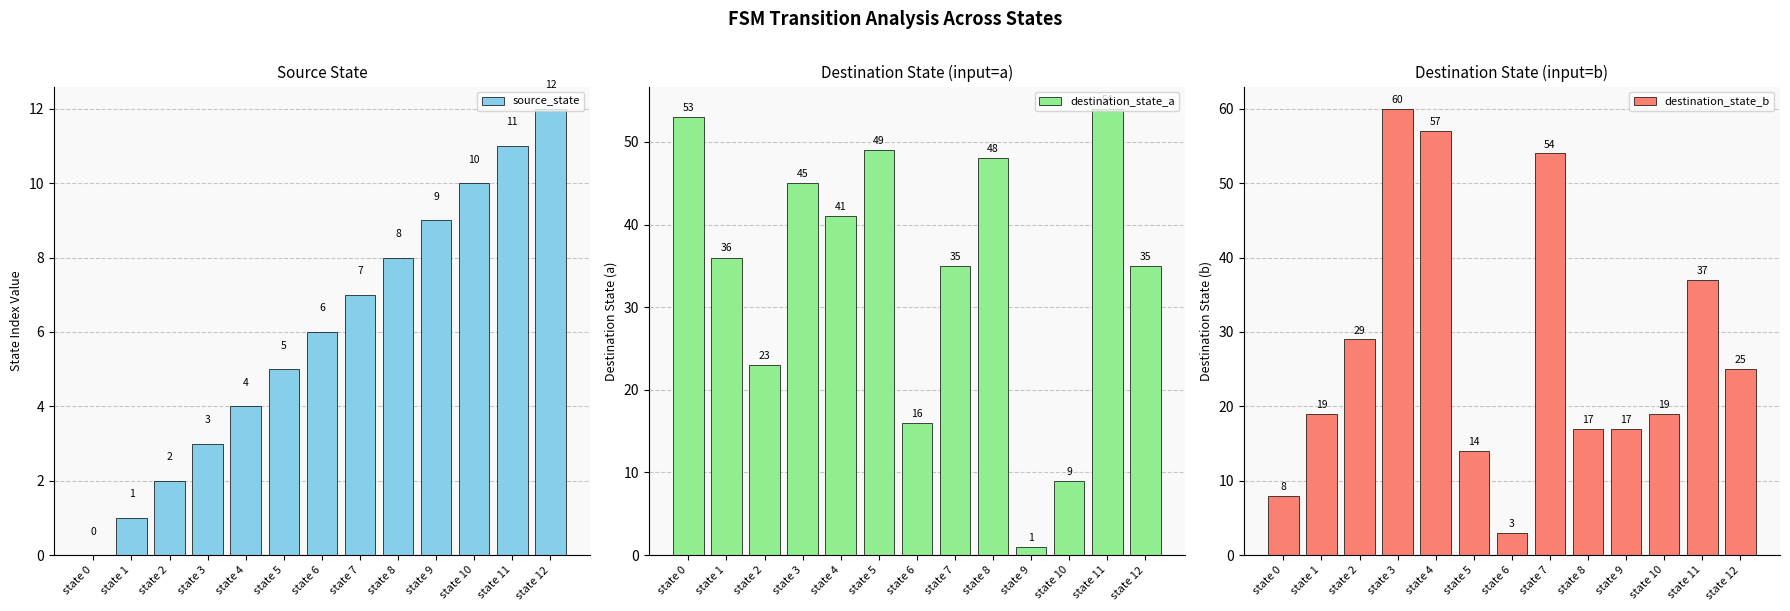

Count the number of categories in the chart.

13